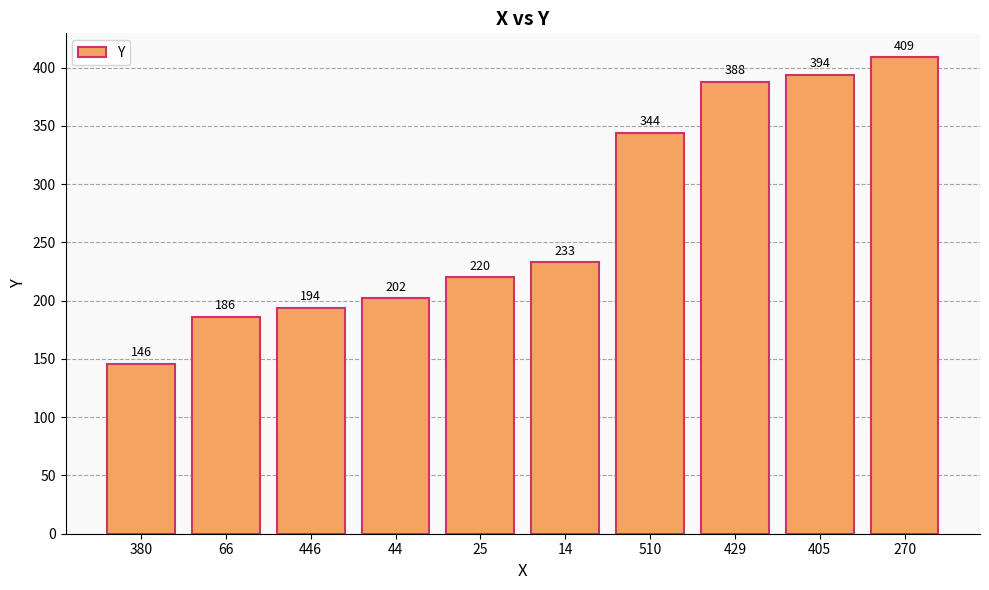

What is the maximum value shown in the chart?

409